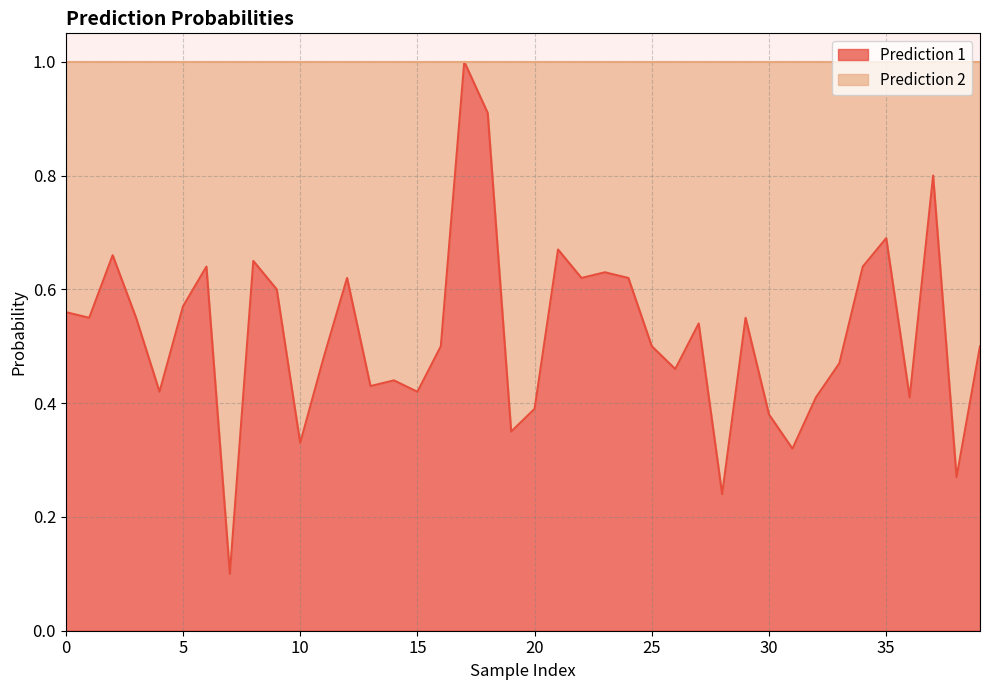

What is the average value of the Prediction 1 line series?

0.5